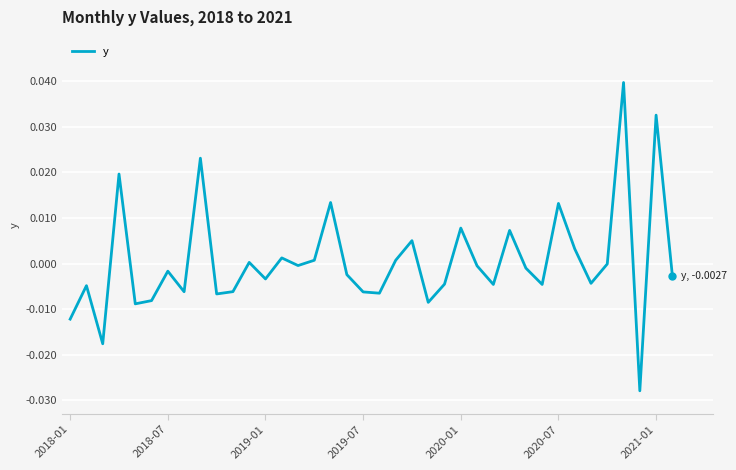

What is the difference between the maximum and second lowest values?

0.1